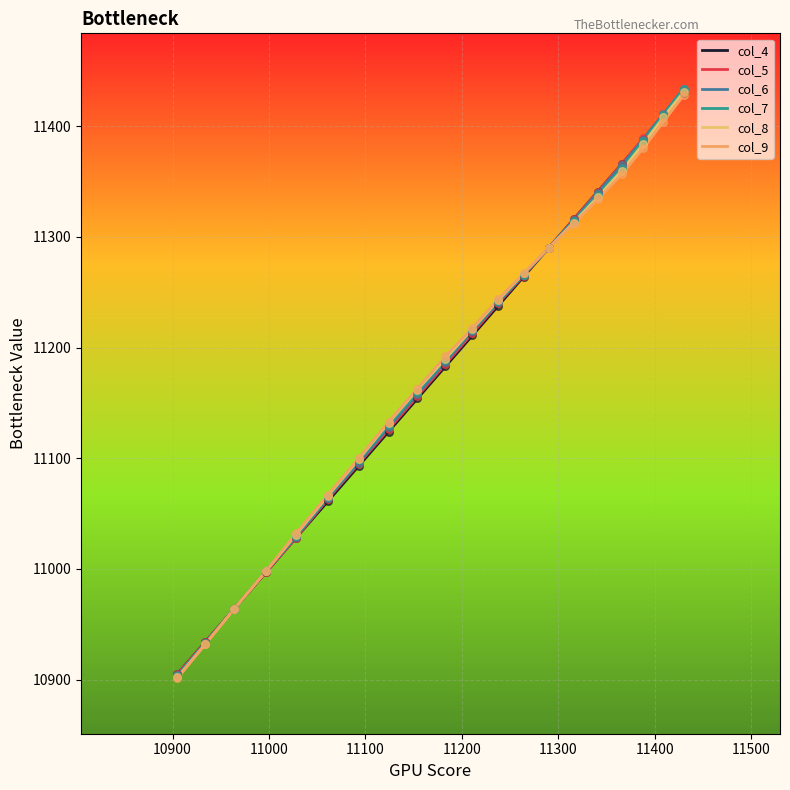

Does the chart have visible grid lines?

Yes